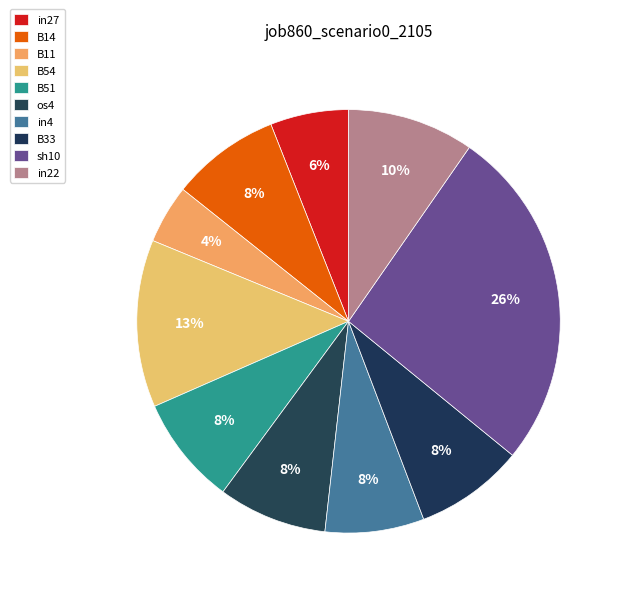

How many slices are in this pie chart?

10